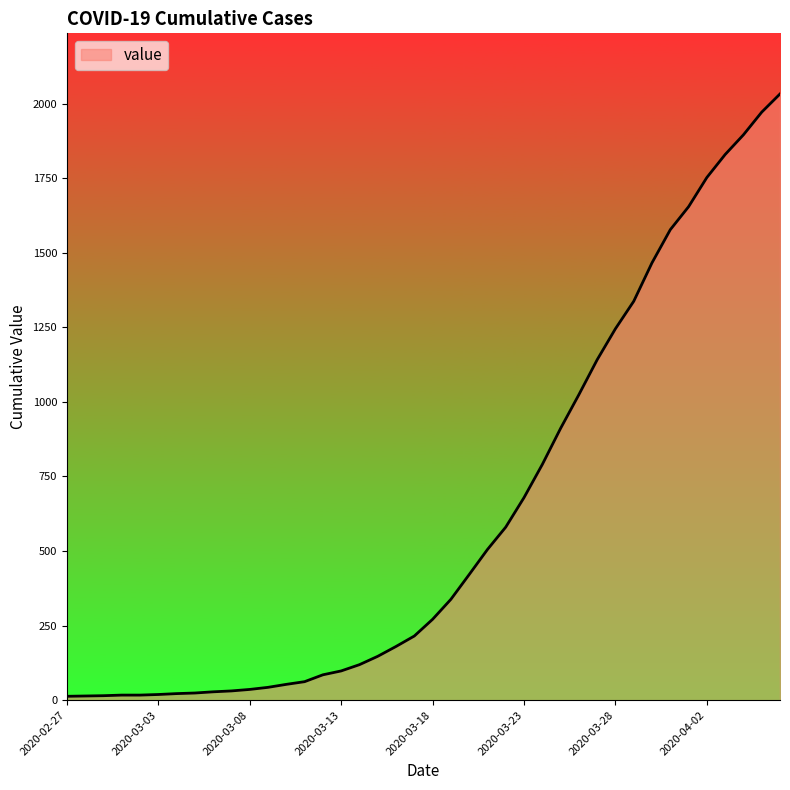

What is the maximum value shown in the chart?

2032